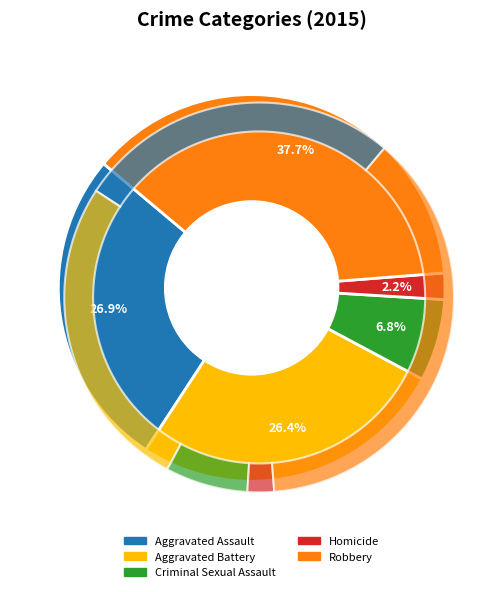

True or false: Criminal Sexual Assault accounts for 7% of the total.

True